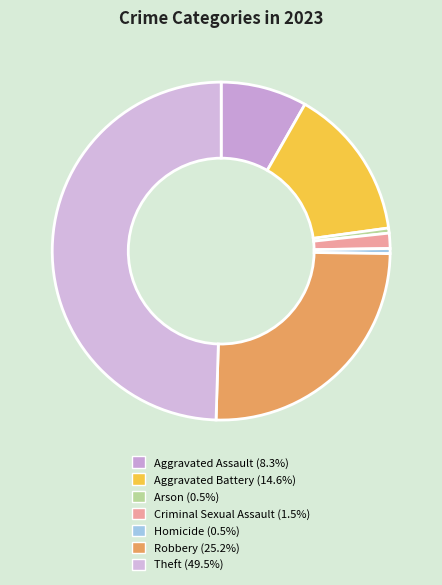

How many segments does this pie chart have?

7